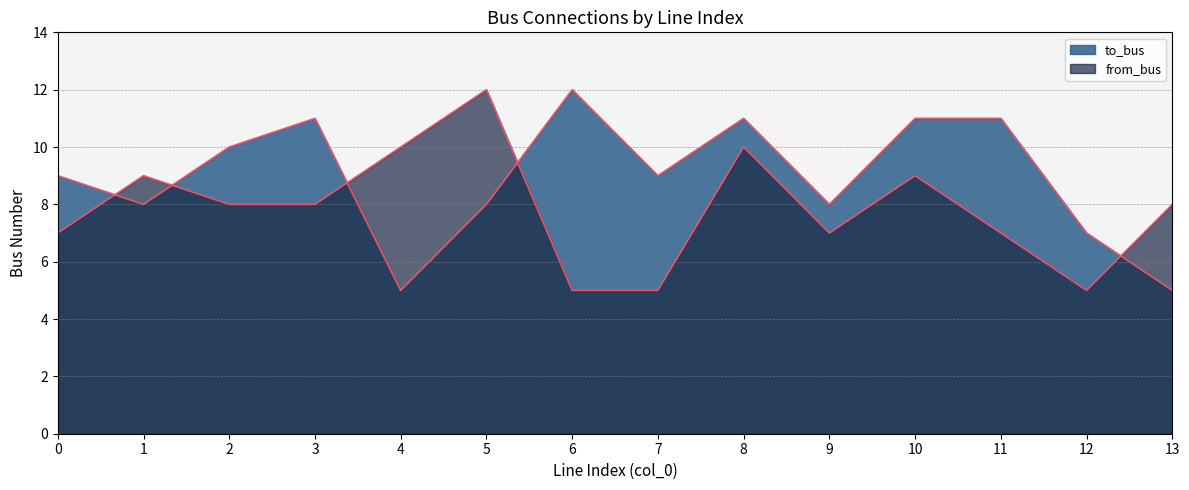

Reading left to right, transcribe all the data shown in this chart.

to_bus: 0=9	1=8	2=10	3=11	4=5	5=8	6=12	7=9	8=11	9=8	10=11	11=11	12=7	13=5
from_bus: 0=7	1=9	2=8	3=8	4=10	5=12	6=5	7=5	8=10	9=7	10=9	11=7	12=5	13=8